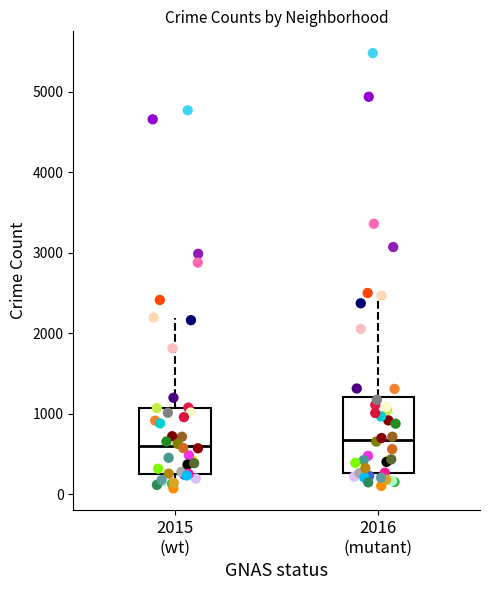

Reading left to right, transcribe this box plot: for each box, give where its median line is, the range the box spans, and where its two whiskers end, as read against the y-axis. The values are not printed on the chart, so give them approximately, as read against the axis.

2015 (wt): median 600, box 300 to 1100, whiskers 100 to 2200
2016 (mutant): median 700, box 300 to 1200, whiskers 100 to 2500